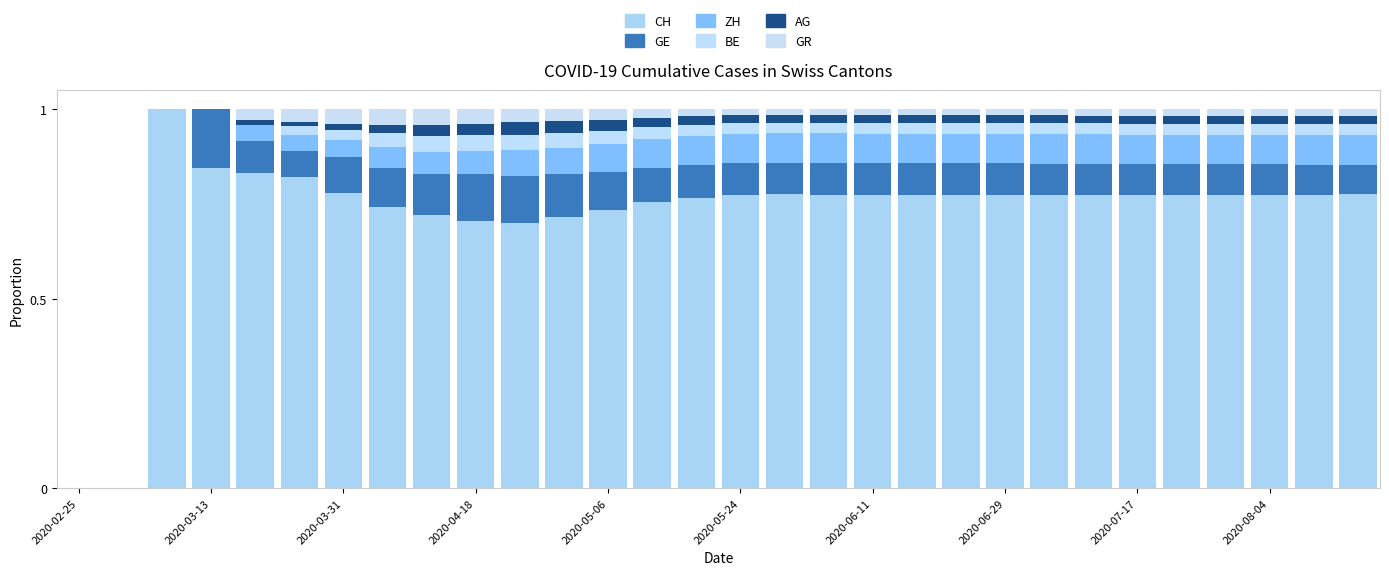

Count the number of categories in the chart.

30